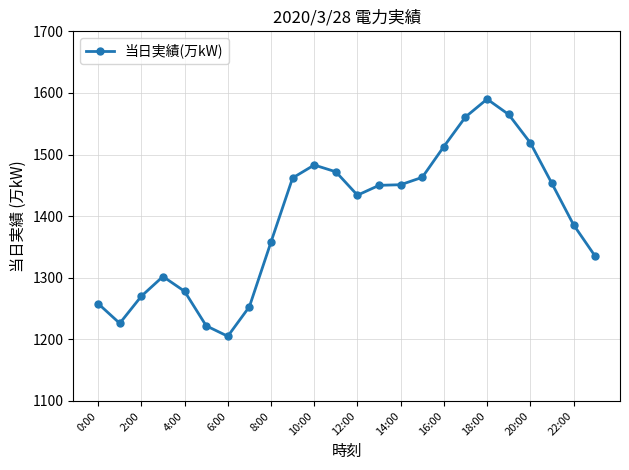

True or false: there are more than 1 points higher than both neighbors.

True